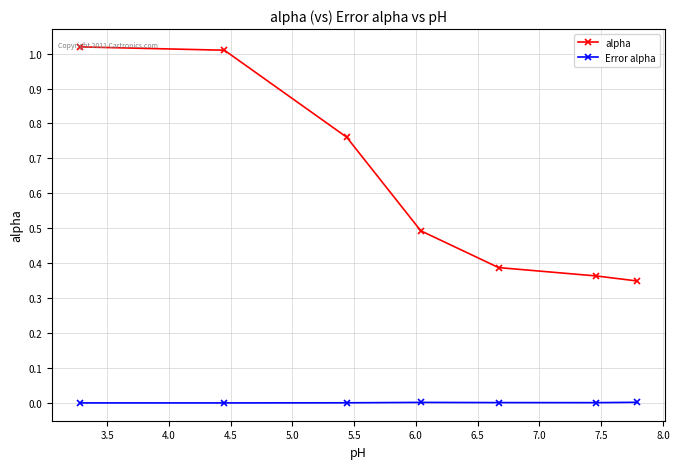

True or false: Error alpha and alpha cross at least once.

False